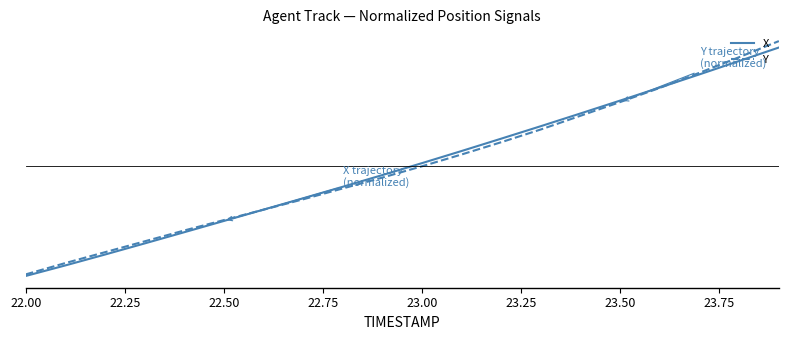

What are all the series names shown in the legend?

X, Y